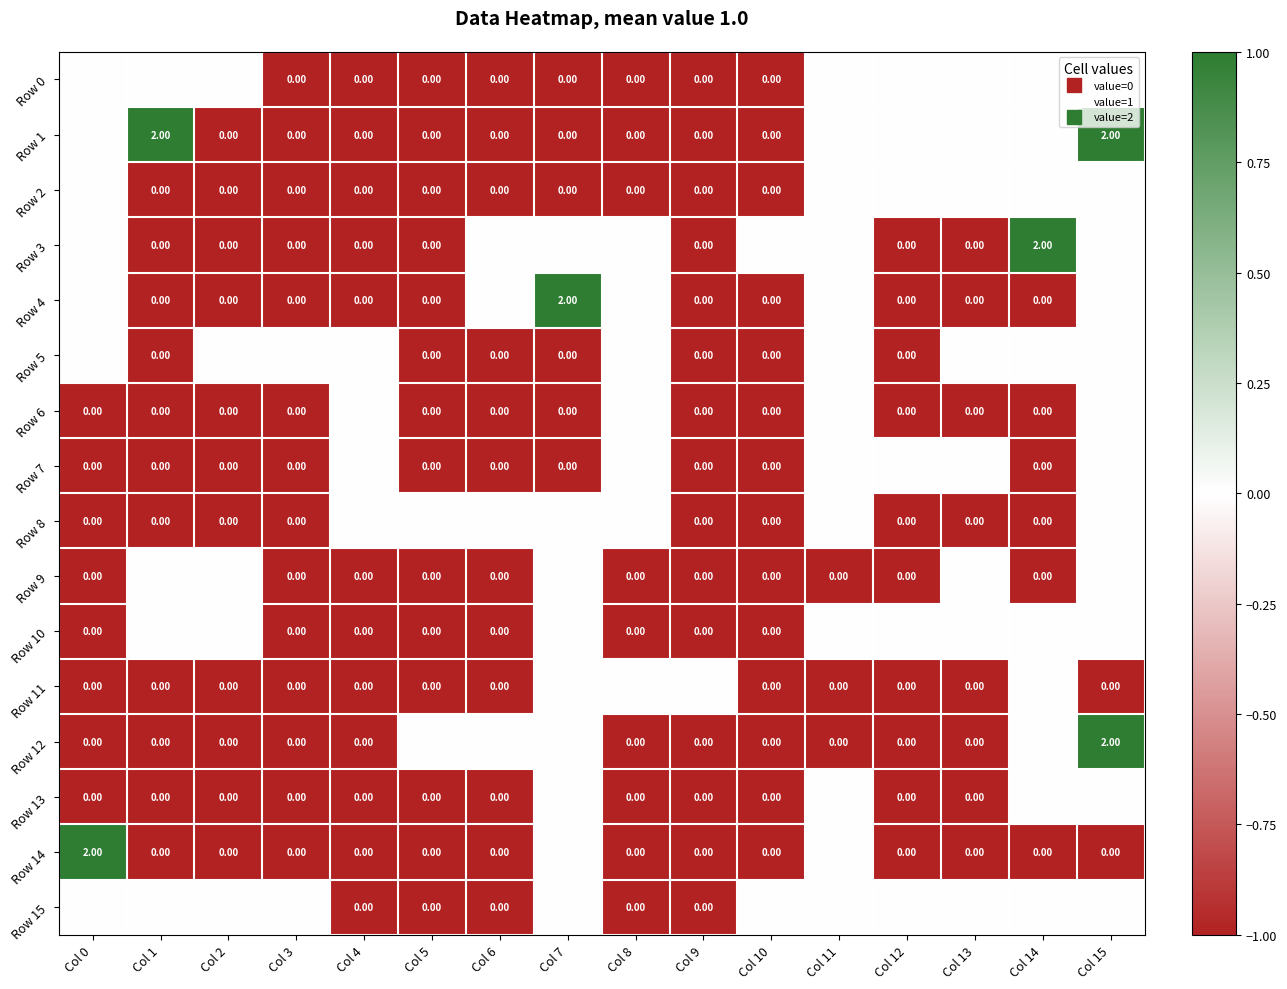

Is the value of Row 14 at Col 14 greater than the value of Row 10 at Col 11?

No